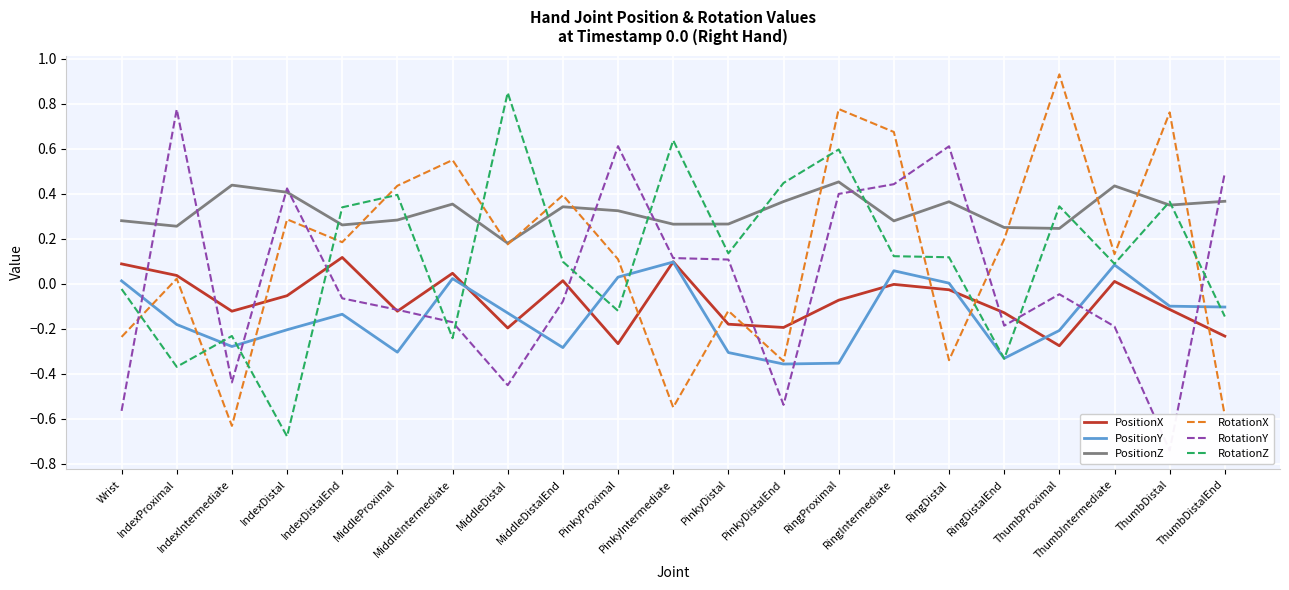

Reading left to right, transcribe all the data shown in this chart.

PositionX: Wrist=0.1	IndexProximal=0.0	IndexIntermediate=-0.1	IndexDistal=-0.1	IndexDistalEnd=0.1	MiddleProximal=-0.1	MiddleIntermediate=0.0	MiddleDistal=-0.2	MiddleDistalEnd=0.0	PinkyProximal=-0.3	PinkyIntermediate=0.1	PinkyDistal=-0.2	PinkyDistalEnd=-0.2	RingProximal=-0.1	RingIntermediate=-0.0	RingDistal=-0.0	RingDistalEnd=-0.1	ThumbProximal=-0.3	ThumbIntermediate=0.0	ThumbDistal=-0.1	ThumbDistalEnd=-0.2
PositionY: Wrist=0.0	IndexProximal=-0.2	IndexIntermediate=-0.3	IndexDistal=-0.2	IndexDistalEnd=-0.1	MiddleProximal=-0.3	MiddleIntermediate=0.0	MiddleDistal=-0.1	MiddleDistalEnd=-0.3	PinkyProximal=0.0	PinkyIntermediate=0.1	PinkyDistal=-0.3	PinkyDistalEnd=-0.4	RingProximal=-0.4	RingIntermediate=0.1	RingDistal=0.0	RingDistalEnd=-0.3	ThumbProximal=-0.2	ThumbIntermediate=0.1	ThumbDistal=-0.1	ThumbDistalEnd=-0.1
PositionZ: Wrist=0.3	IndexProximal=0.3	IndexIntermediate=0.4	IndexDistal=0.4	IndexDistalEnd=0.3	MiddleProximal=0.3	MiddleIntermediate=0.4	MiddleDistal=0.2	MiddleDistalEnd=0.3	PinkyProximal=0.3	PinkyIntermediate=0.3	PinkyDistal=0.3	PinkyDistalEnd=0.4	RingProximal=0.5	RingIntermediate=0.3	RingDistal=0.4	RingDistalEnd=0.3	ThumbProximal=0.2	ThumbIntermediate=0.4	ThumbDistal=0.4	ThumbDistalEnd=0.4
RotationX: Wrist=-0.2	IndexProximal=0.0	IndexIntermediate=-0.6	IndexDistal=0.3	IndexDistalEnd=0.2	MiddleProximal=0.4	MiddleIntermediate=0.6	MiddleDistal=0.2	MiddleDistalEnd=0.4	PinkyProximal=0.1	PinkyIntermediate=-0.5	PinkyDistal=-0.1	PinkyDistalEnd=-0.3	RingProximal=0.8	RingIntermediate=0.7	RingDistal=-0.3	RingDistalEnd=0.2	ThumbProximal=0.9	ThumbIntermediate=0.1	ThumbDistal=0.8	ThumbDistalEnd=-0.6
RotationY: Wrist=-0.6	IndexProximal=0.8	IndexIntermediate=-0.4	IndexDistal=0.4	IndexDistalEnd=-0.1	MiddleProximal=-0.1	MiddleIntermediate=-0.2	MiddleDistal=-0.5	MiddleDistalEnd=-0.1	PinkyProximal=0.6	PinkyIntermediate=0.1	PinkyDistal=0.1	PinkyDistalEnd=-0.5	RingProximal=0.4	RingIntermediate=0.4	RingDistal=0.6	RingDistalEnd=-0.2	ThumbProximal=-0.0	ThumbIntermediate=-0.2	ThumbDistal=-0.7	ThumbDistalEnd=0.5
RotationZ: Wrist=-0.0	IndexProximal=-0.4	IndexIntermediate=-0.2	IndexDistal=-0.7	IndexDistalEnd=0.3	MiddleProximal=0.4	MiddleIntermediate=-0.2	MiddleDistal=0.8	MiddleDistalEnd=0.1	PinkyProximal=-0.1	PinkyIntermediate=0.6	PinkyDistal=0.1	PinkyDistalEnd=0.4	RingProximal=0.6	RingIntermediate=0.1	RingDistal=0.1	RingDistalEnd=-0.3	ThumbProximal=0.3	ThumbIntermediate=0.1	ThumbDistal=0.4	ThumbDistalEnd=-0.1